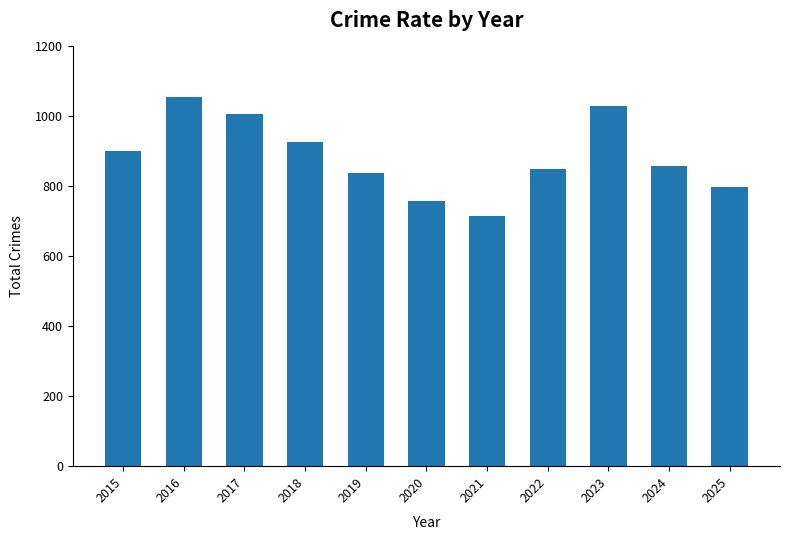

Reading left to right, transcribe all the data shown in this chart.

2015=901	2016=1055	2017=1006	2018=926	2019=839	2020=758	2021=714	2022=850	2023=1030	2024=859	2025=798